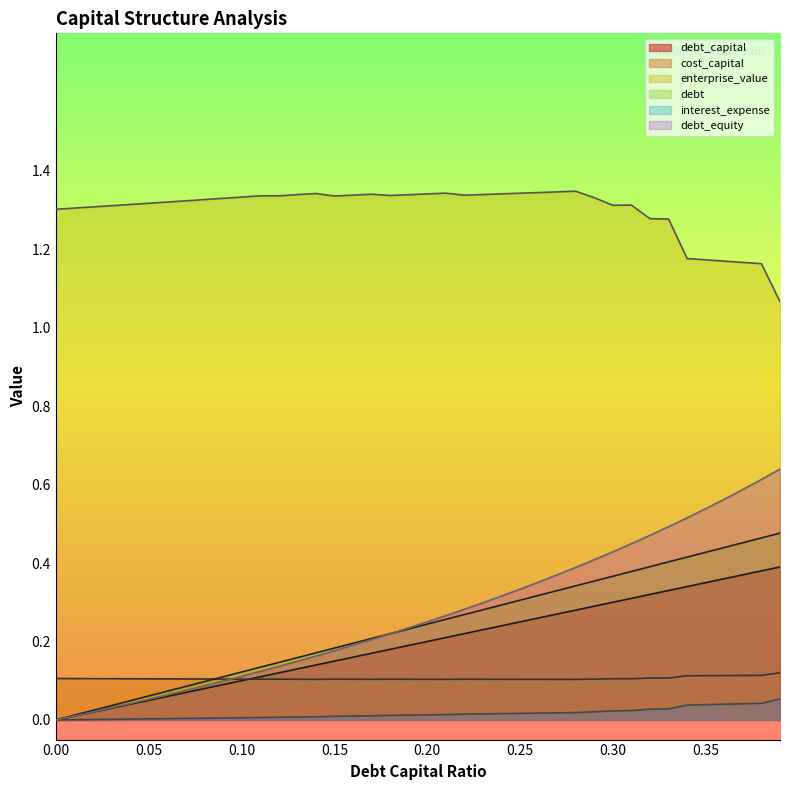

The debt_equity series shows 0.5 at 0.32. True or false?

True